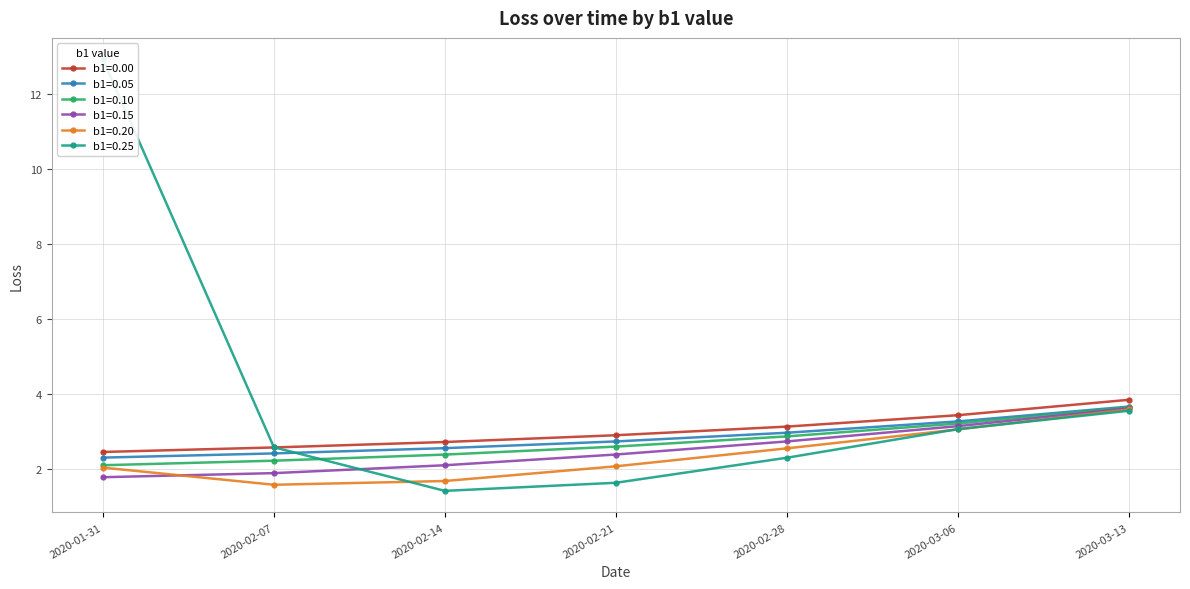

At how many categories does at least one series exceed 4?

1